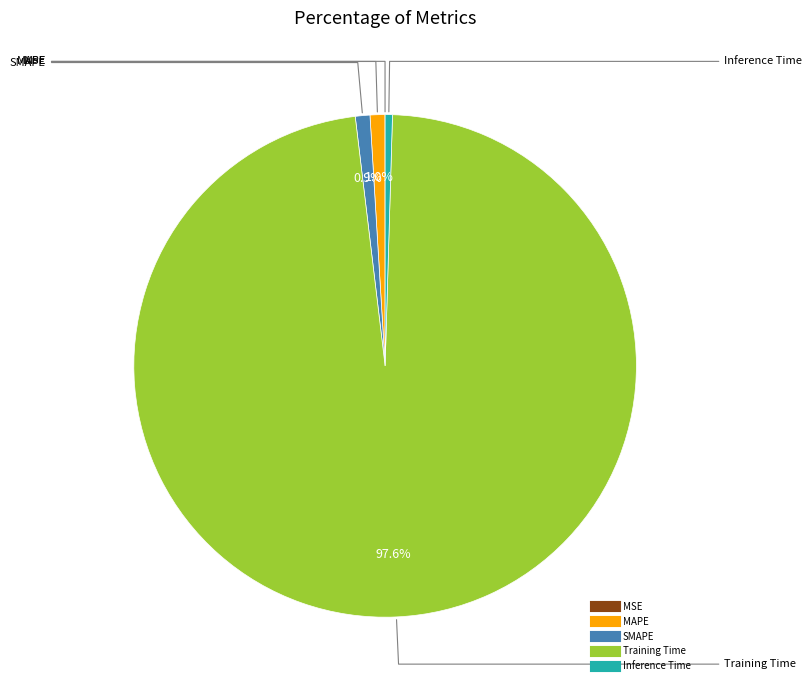

To the nearest percent, what is the average slice percentage?

20%